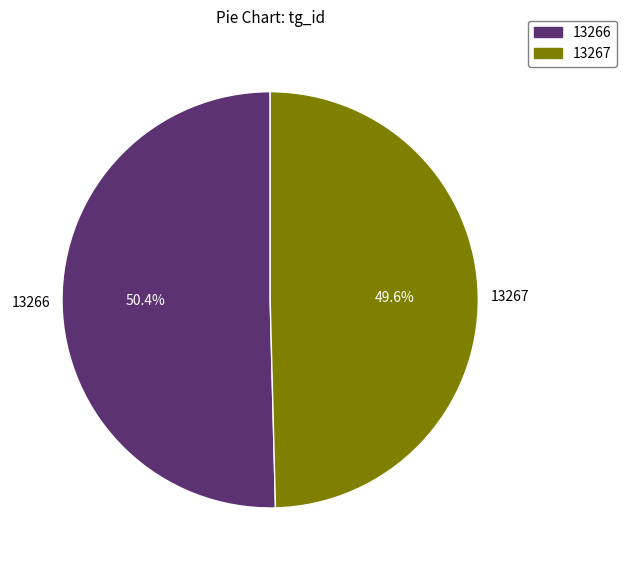

How many segments does this pie chart have?

2